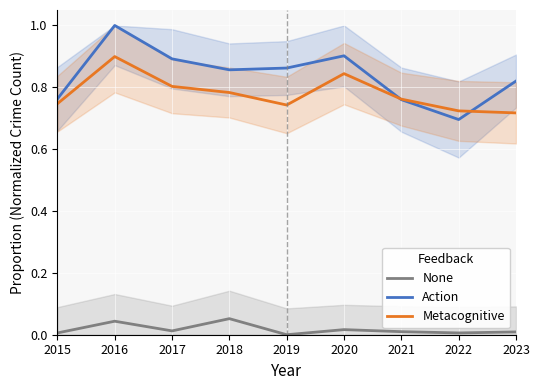

Is it true that None equals 0.0 at 2016?

False